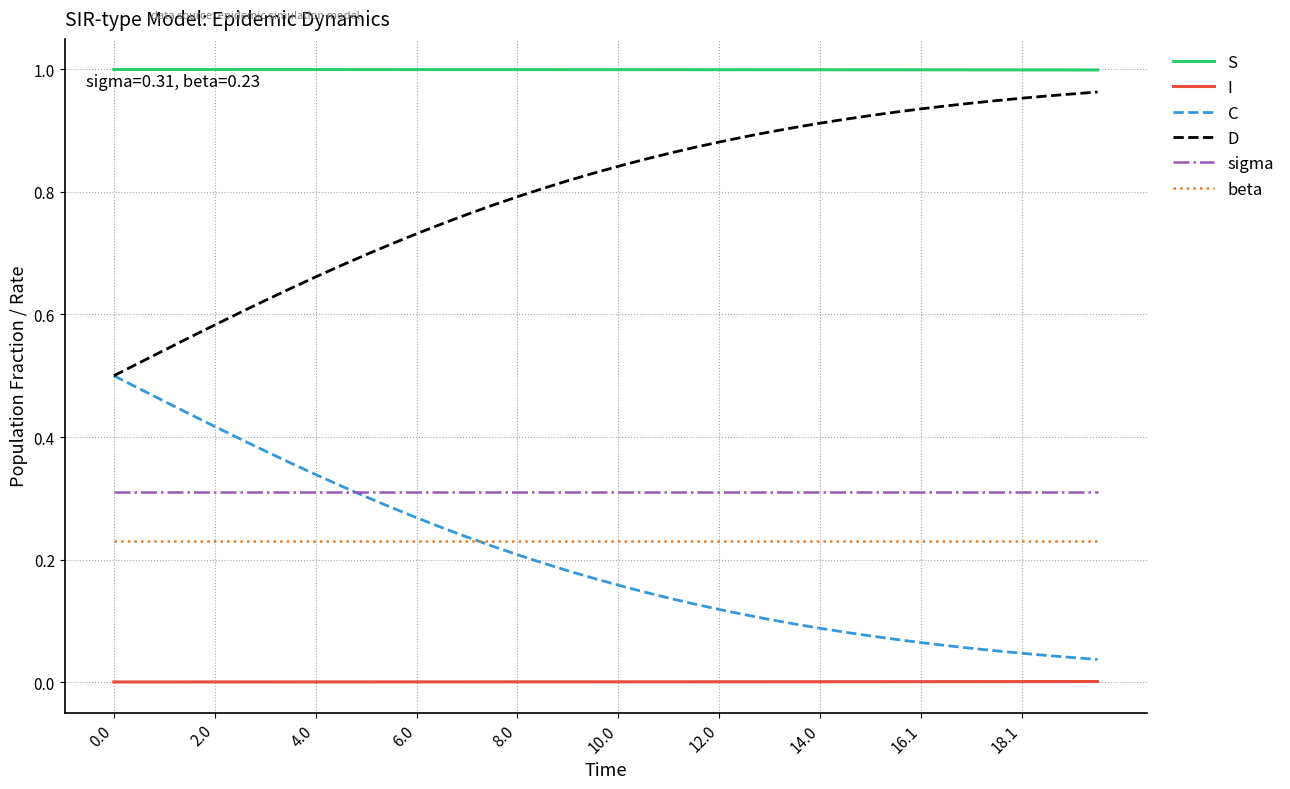

Rank the series by their maximum value, from highest to lowest.

S, D, C, sigma, beta, I